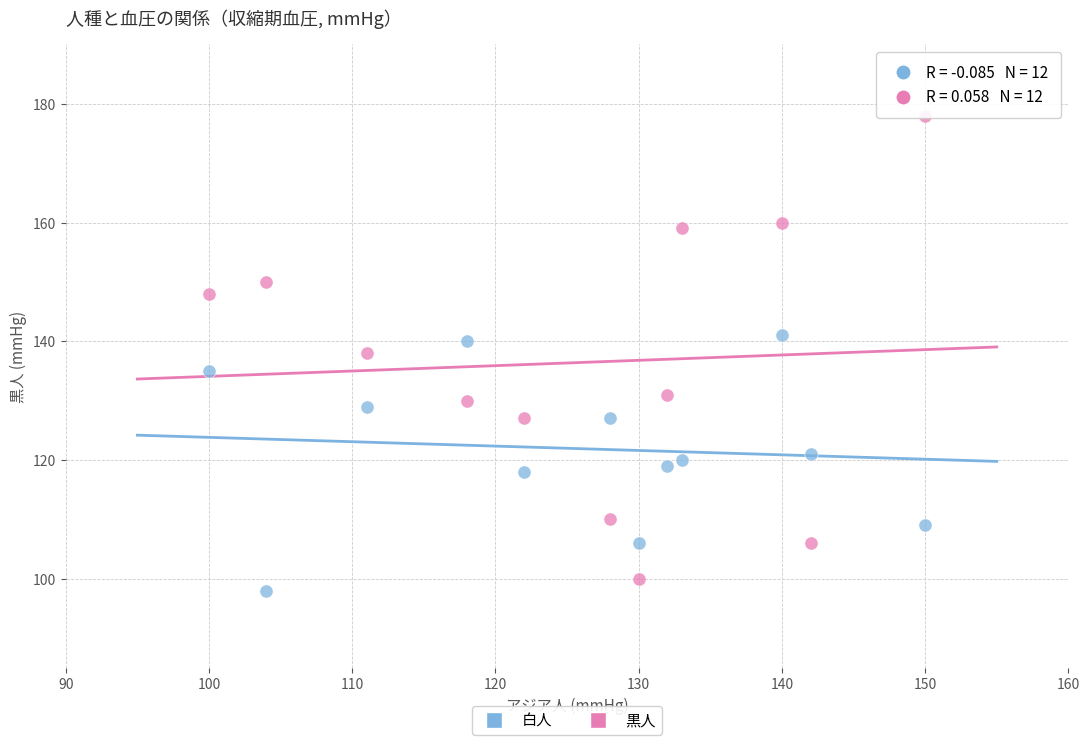

Which series has the largest Y range (max minus min)?

黒人